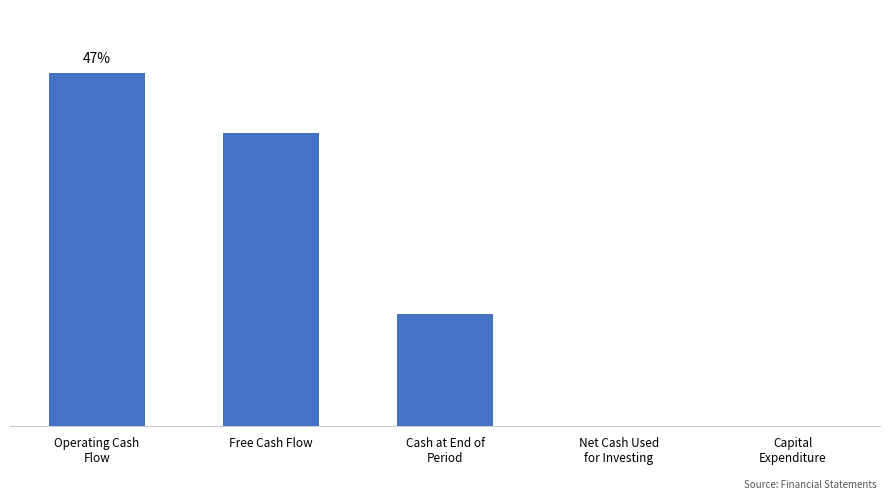

What position from the right is Free Cash Flow?

4